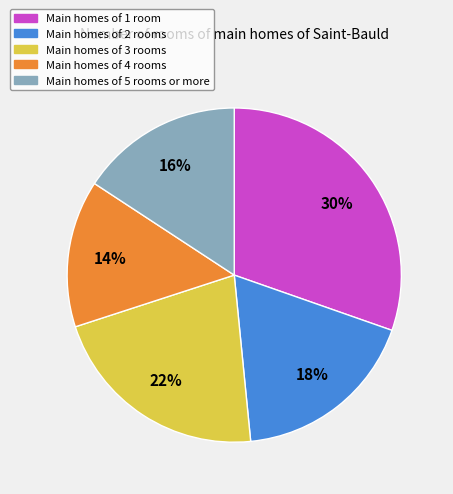

To the nearest percent, what is the average slice percentage?

20%